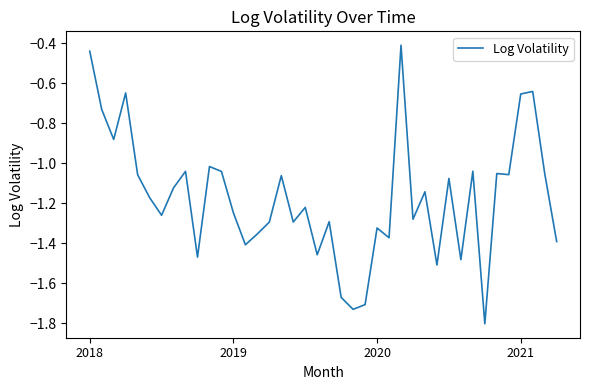

What is the minimum value shown in the chart?

-1.8